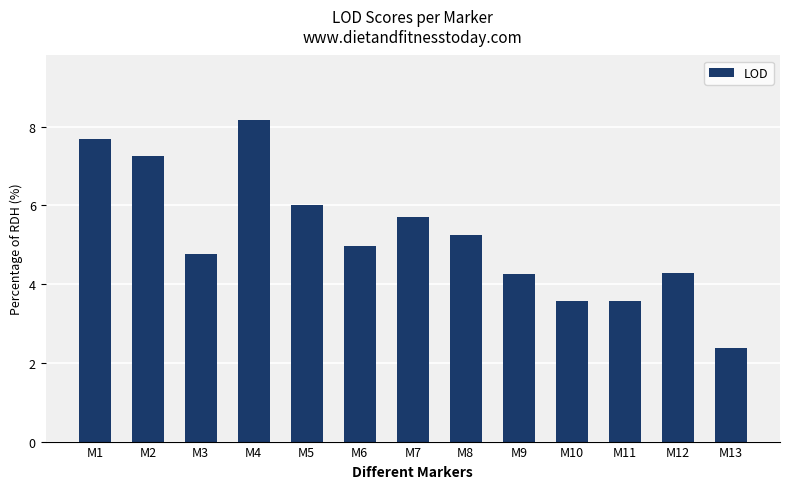

What value does the data have at M9?

4.3